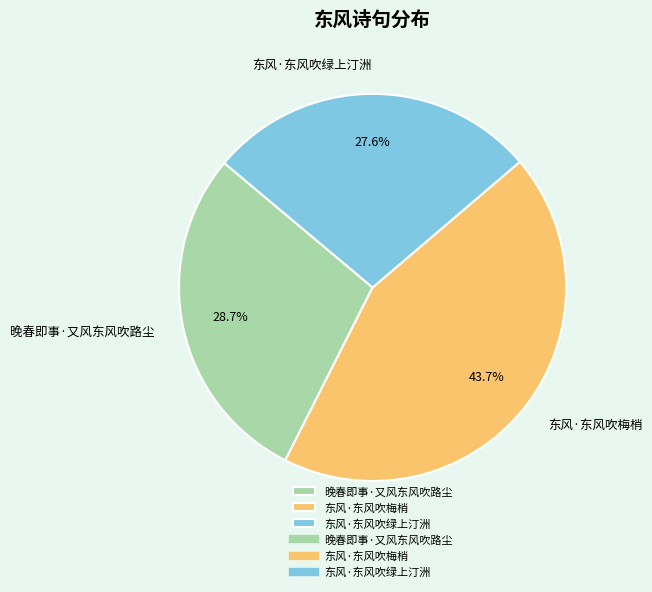

To the nearest percent, what is the difference between the largest and smallest slice percentages?

16%